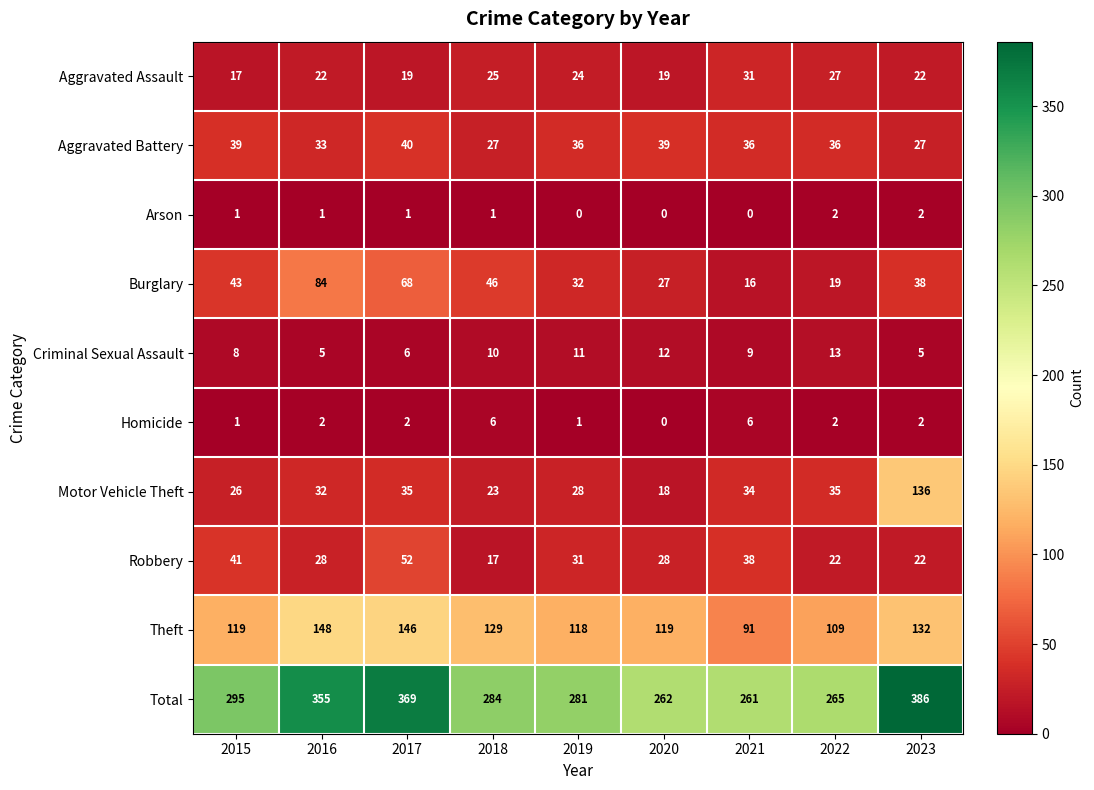

The value of Theft at 2019 is 192. True or false?

False